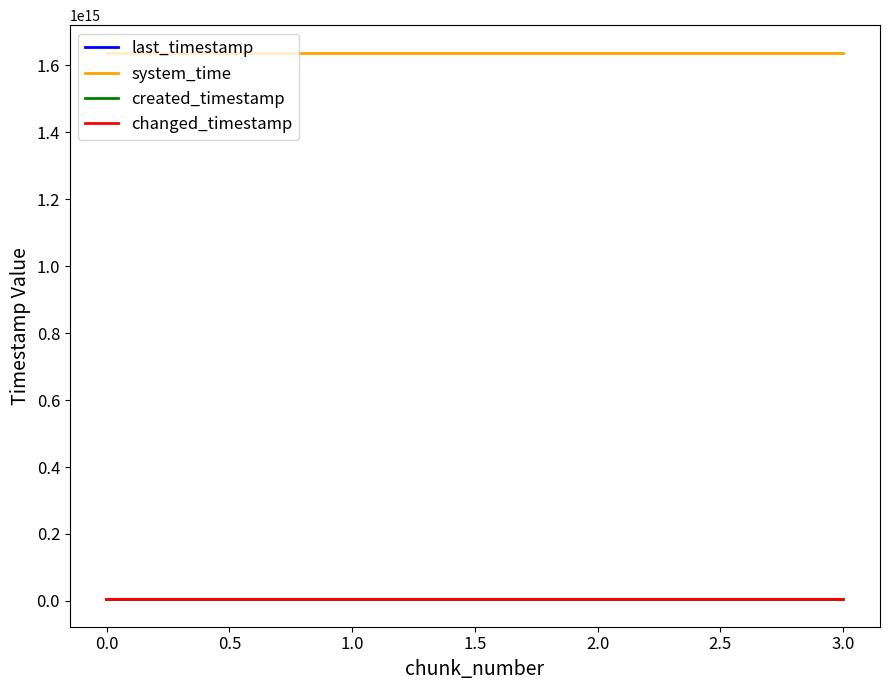

Is this an area chart (filled region under the line)?

No